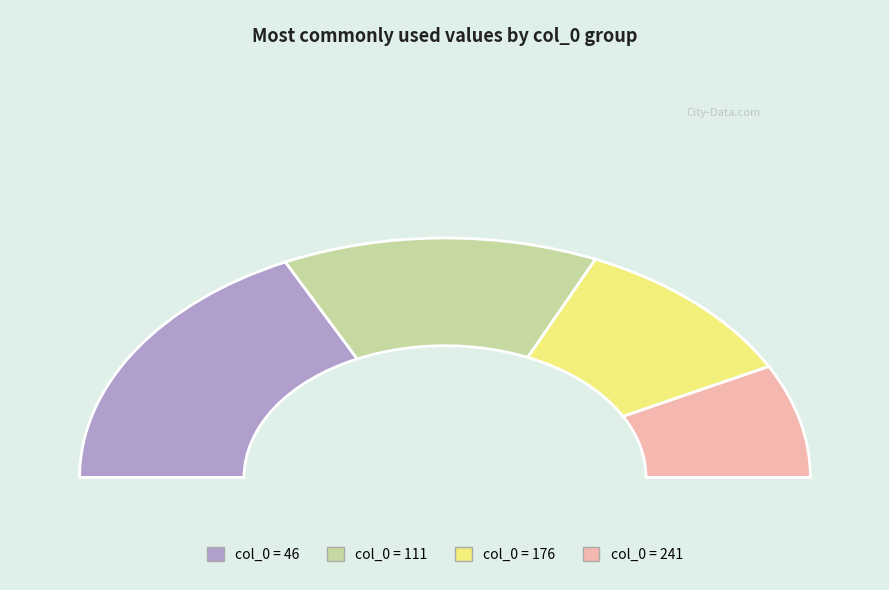

How many segments does this pie chart have?

4